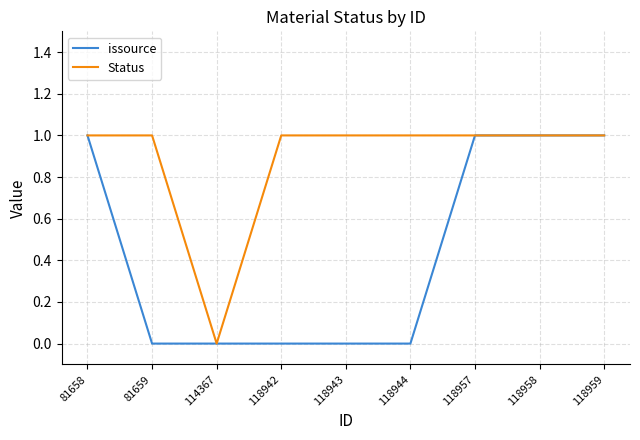

Count the Status values in the range 1 to 2.

8